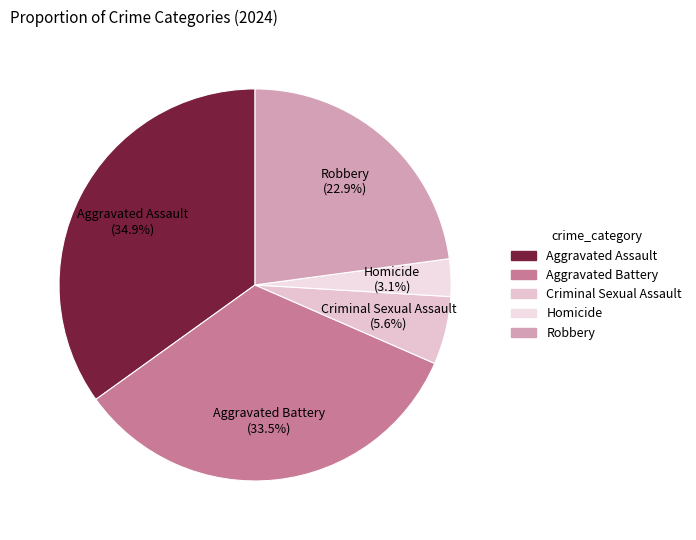

To the nearest percent, what portion does Homicide represent?

3%